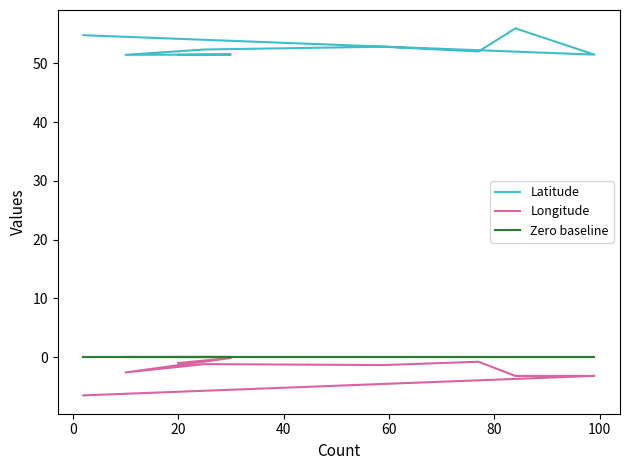

How many interior local valleys does the Longitude series have?

3